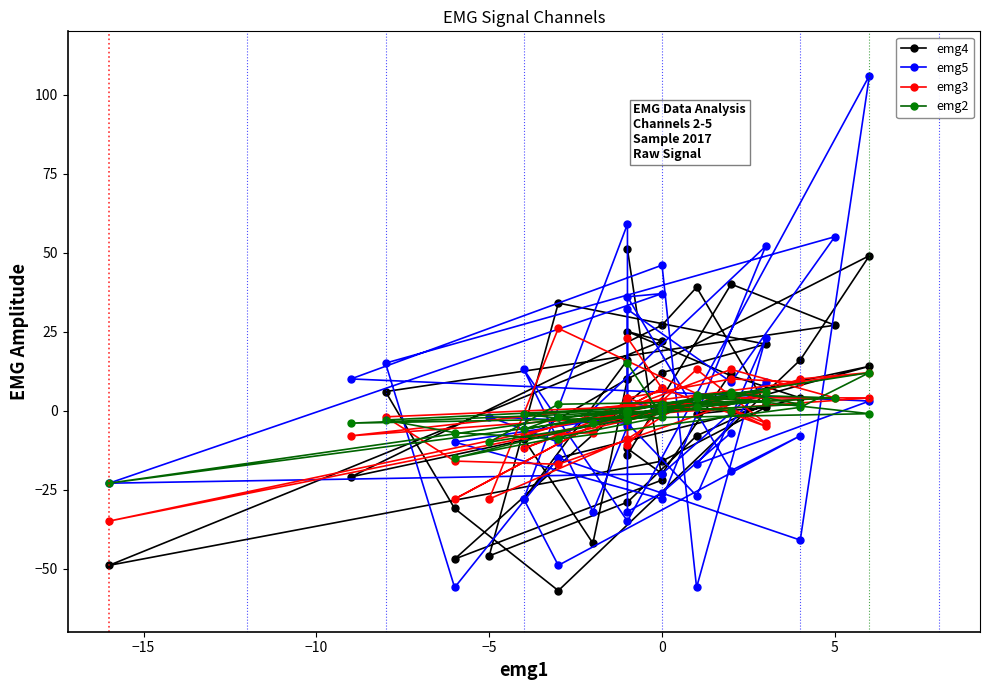

What are all the series names shown in the legend?

emg4, emg5, emg3, emg2